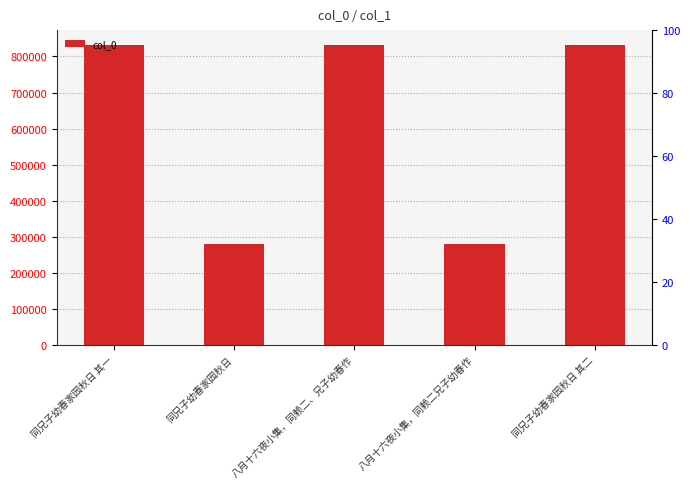

Where does the data first go above 831559?

八月十六夜小集，同赖二、兄子幼春作